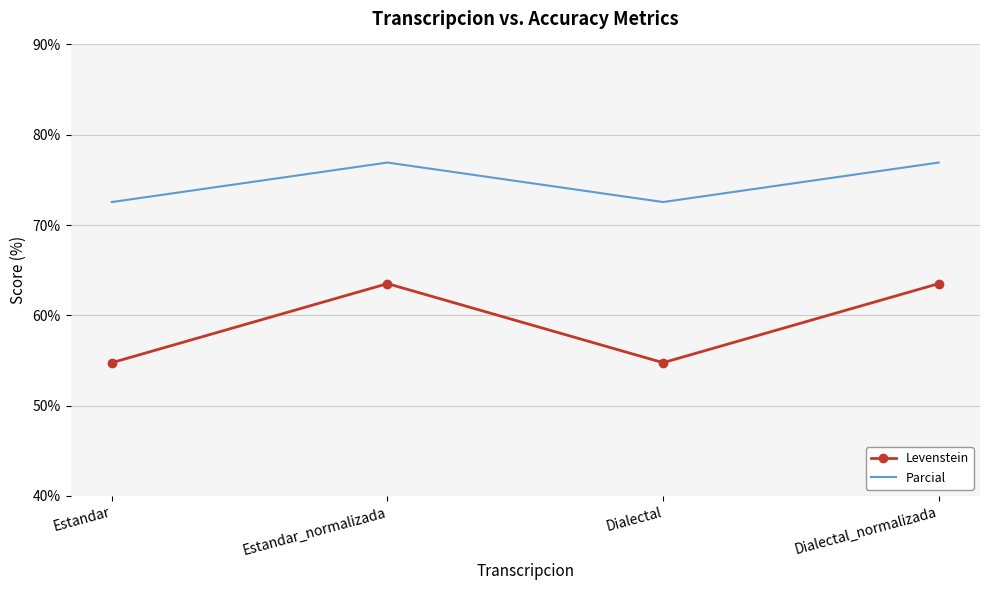

What is the difference between the maximum and minimum values in the Parcial series?

4.4